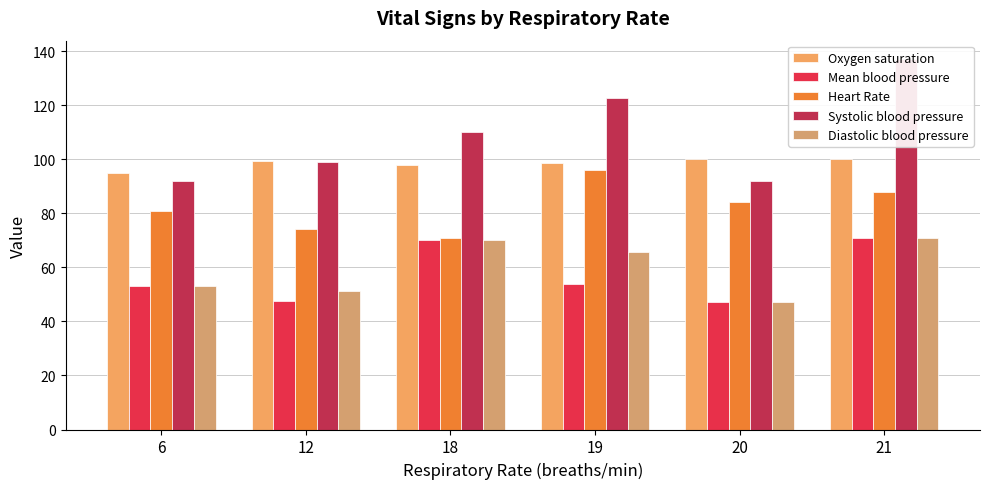

At which label is Mean blood pressure closest to 59?

19